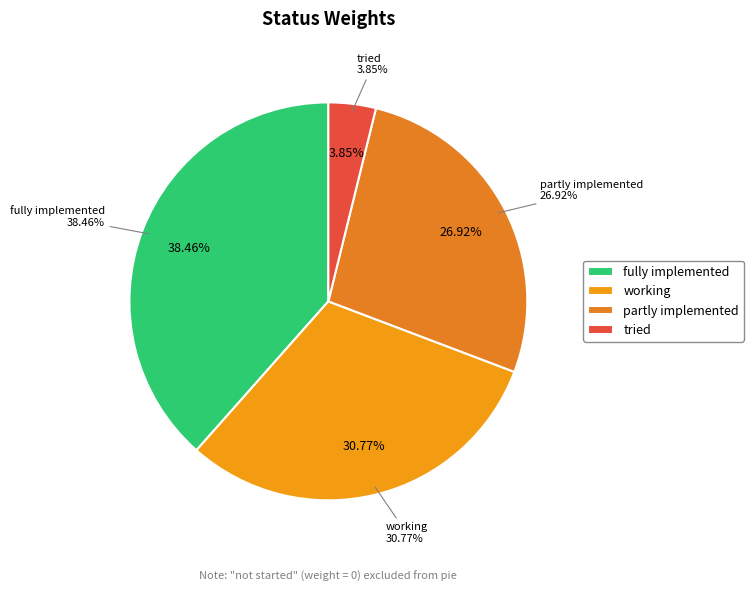

Is the sum of partly implemented and fully implemented greater than half?

Yes